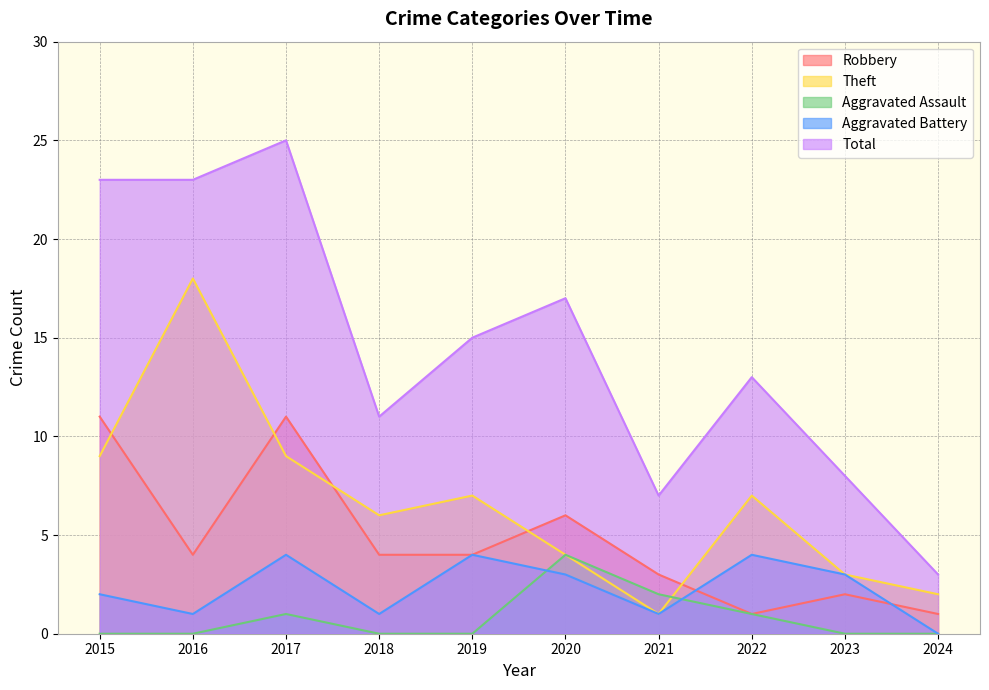

Where is Theft nearest to the value 9?

2015